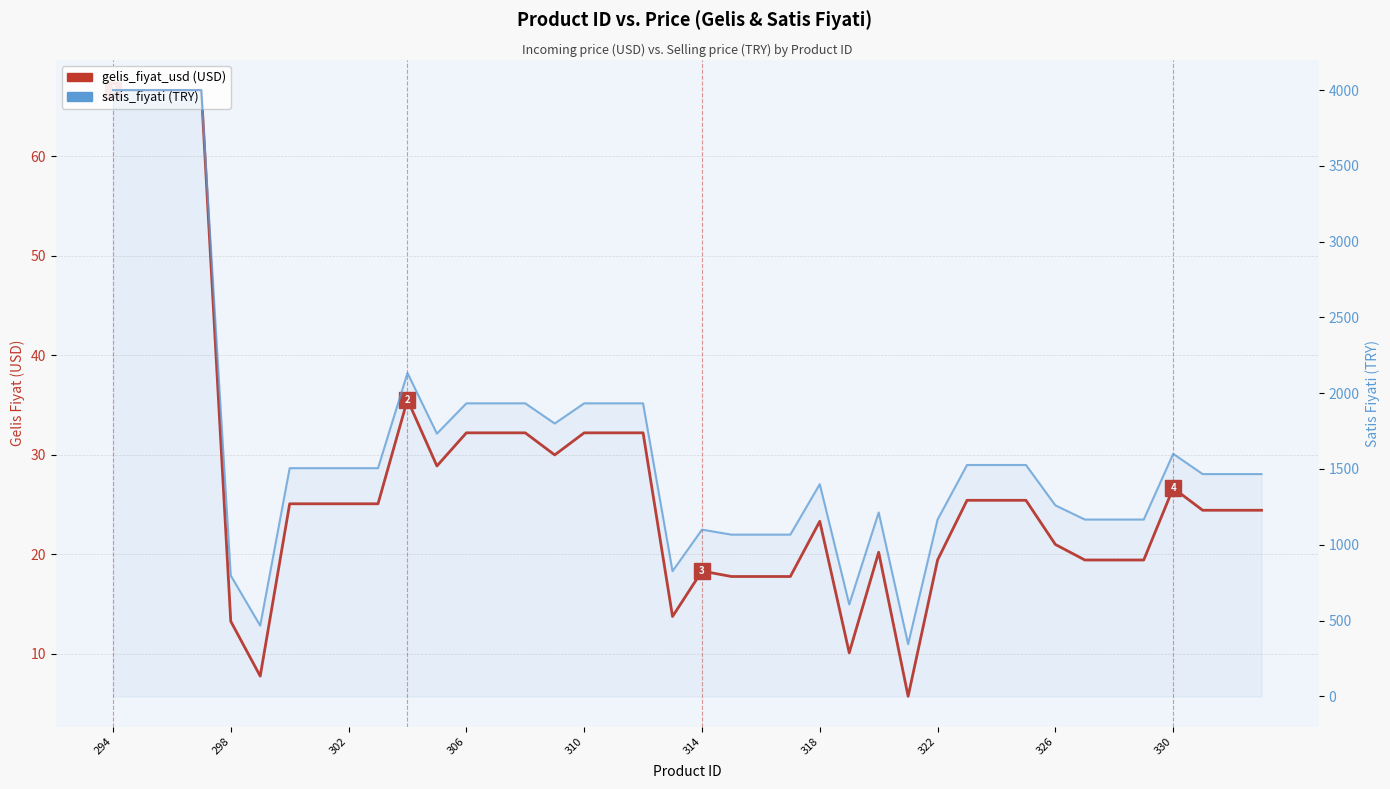

True or false: satis_fiyati (TRY) and gelis_fiyat_usd (USD) intersect in this chart.

False